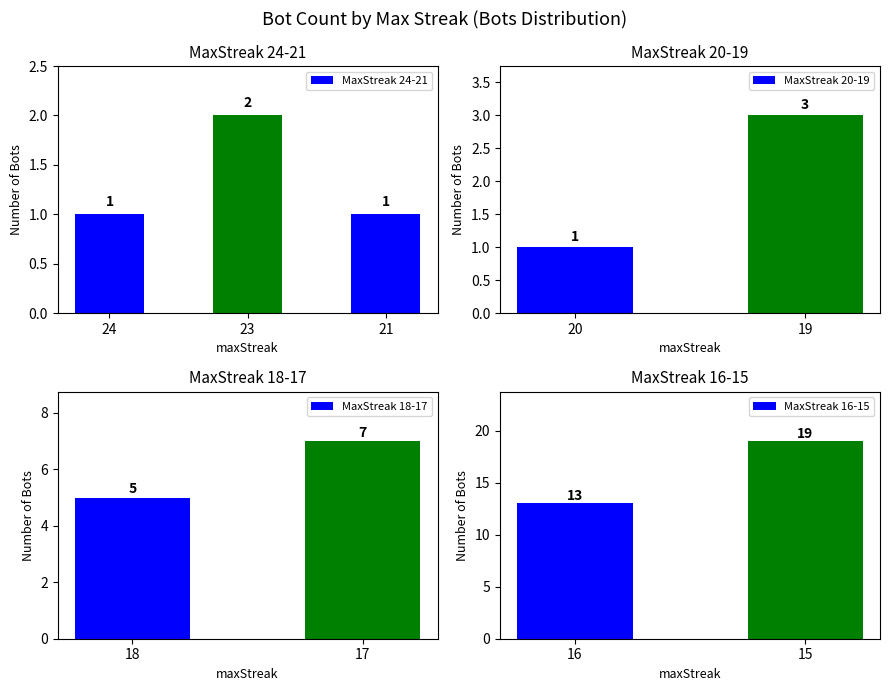

Does the chart contain any negative values?

No